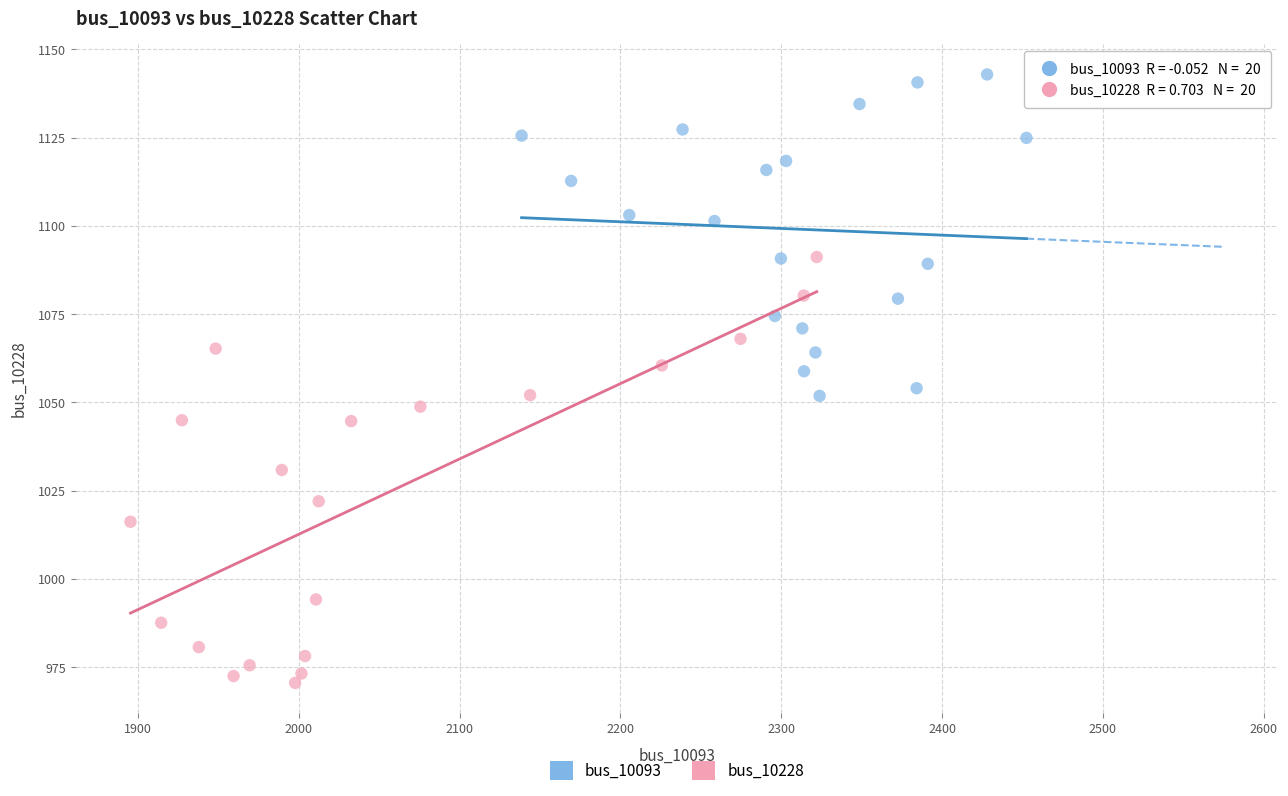

What are all the series names shown in the legend?

bus_10093, bus_10228